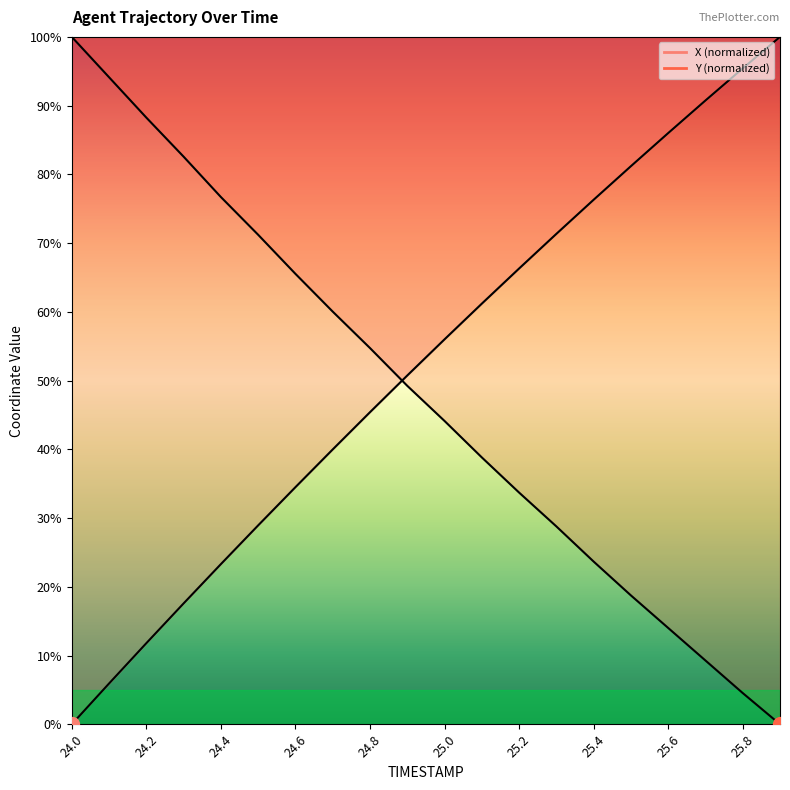

Rank the series by their maximum value, from highest to lowest.

X, Y